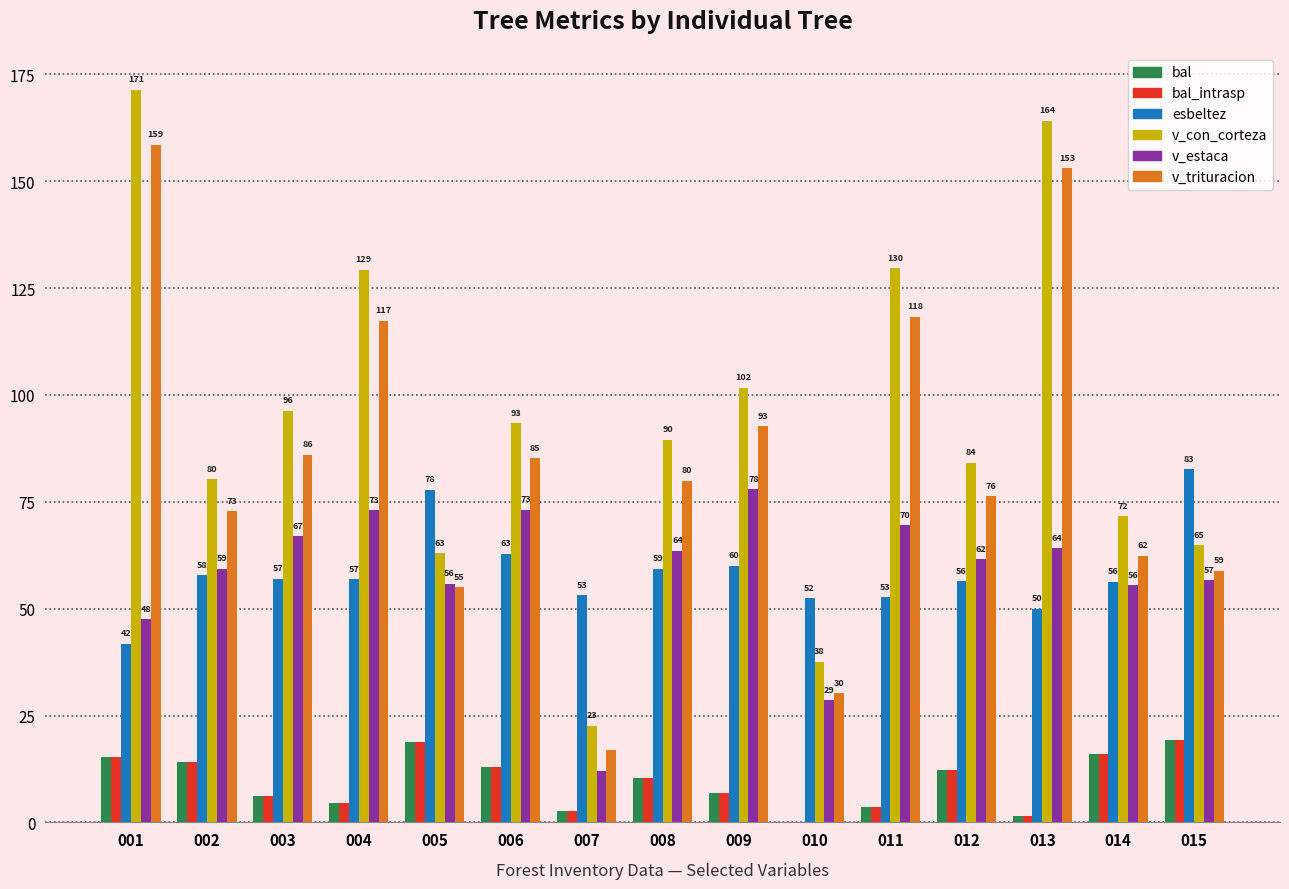

Where is v_trituracion nearest to the value 87?

003